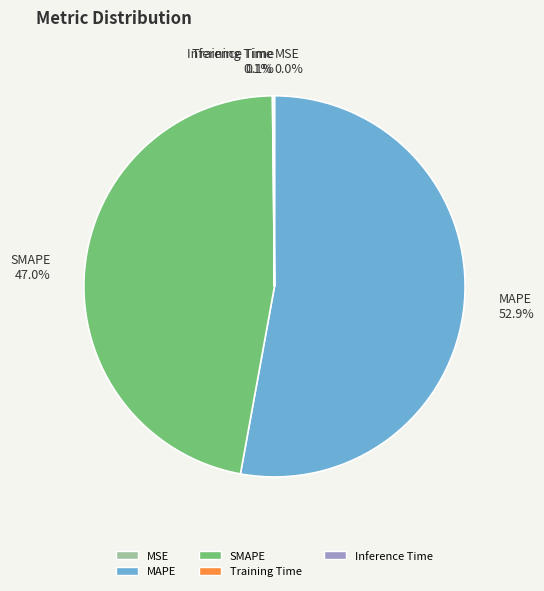

Is it true that MAPE is 53% of the pie?

True